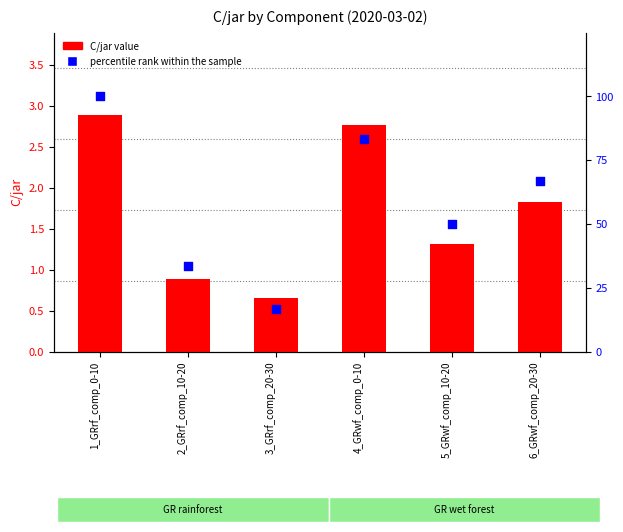

Which series has the largest Y range (max minus min)?

percentile rank within the sample